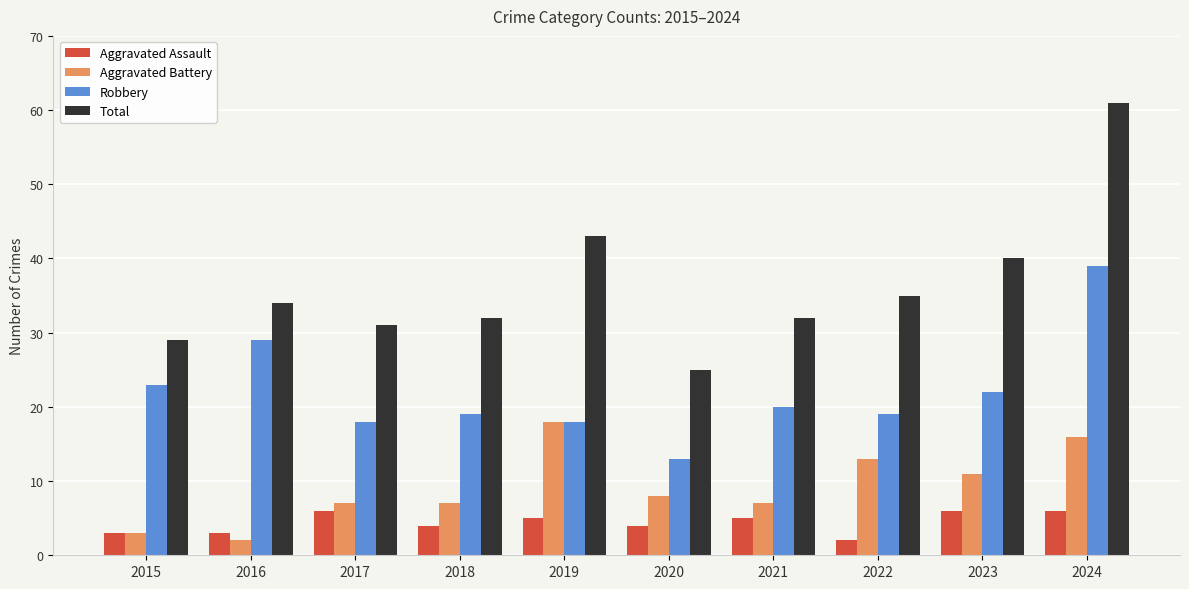

Which series changed the most between 2018 and 2024?

Total